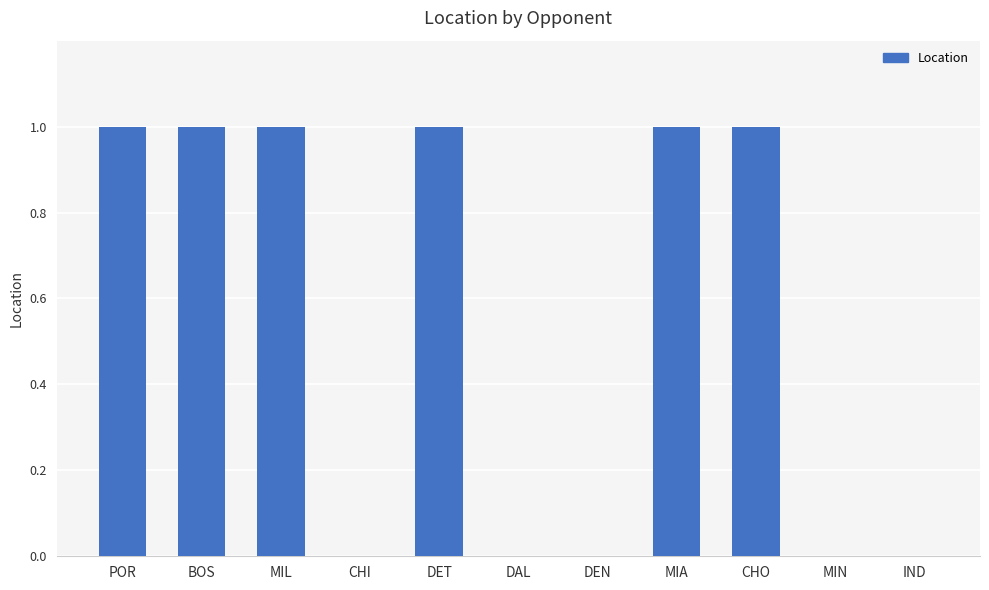

True or false: the data shows 0 at CHI.

True